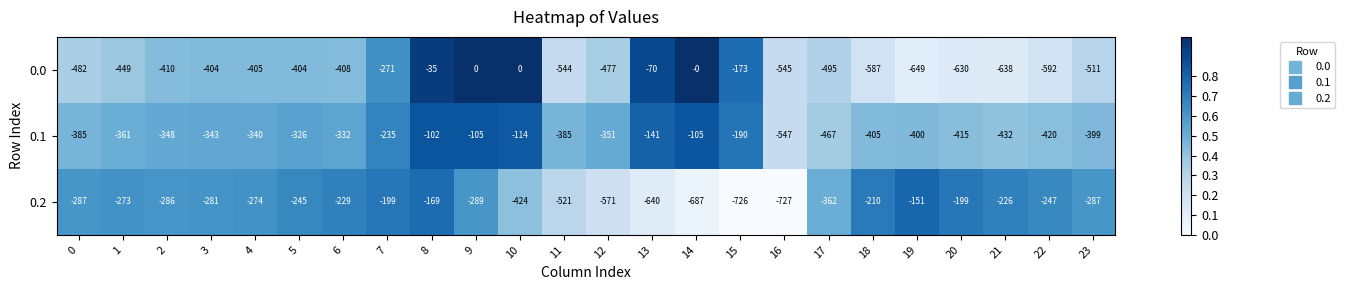

Rank the series by their average value, from highest to lowest.

0.1, 0.2, 0.0